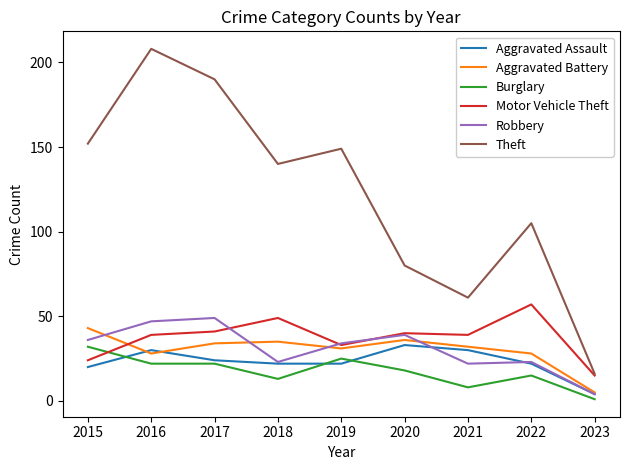

Is it true that Robbery equals 60 at 2015?

False